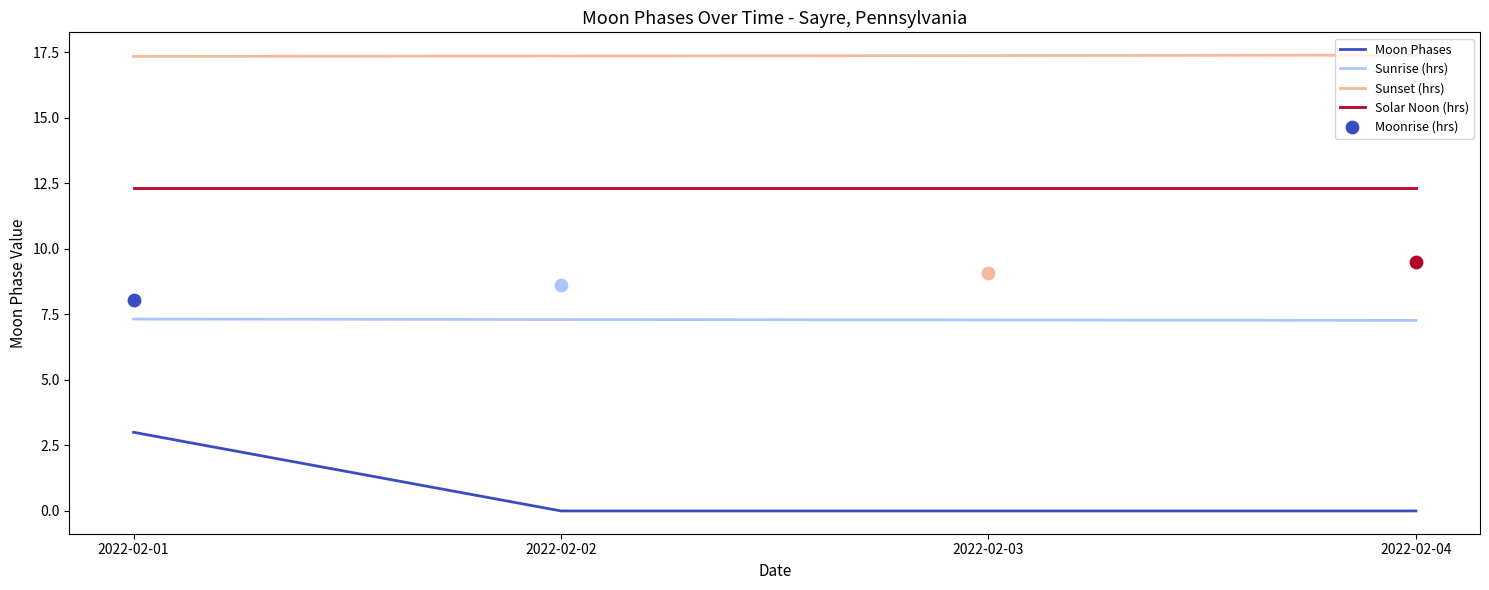

Which series contains the lowest Y value?

Moon Phases